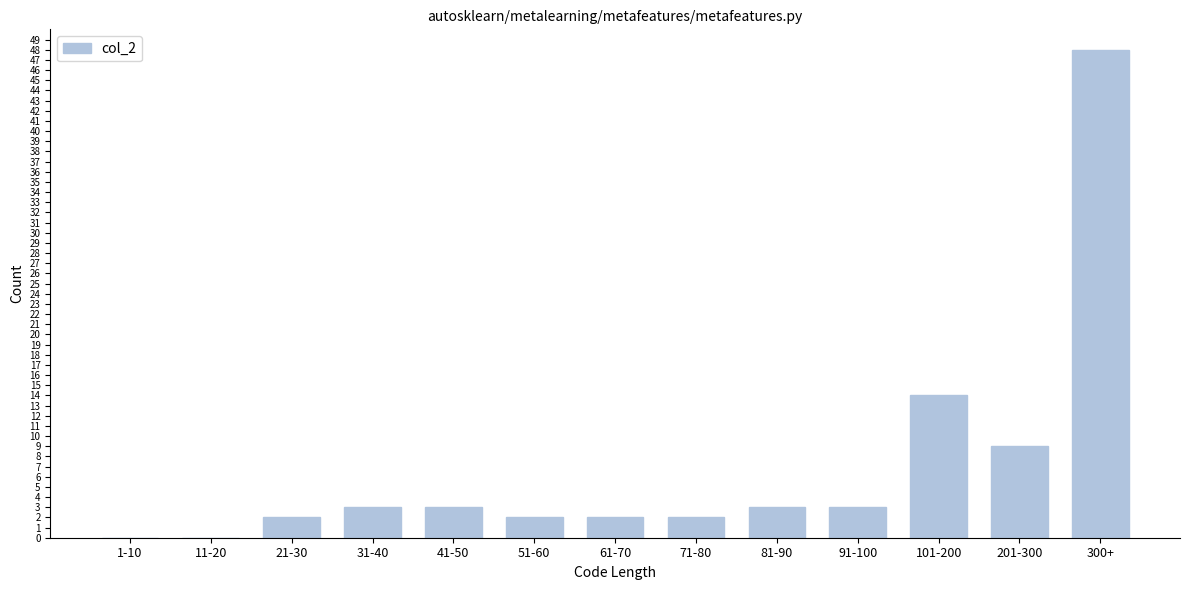

Reading left to right, extract all data points from this chart.

1-10=0	11-20=0	21-30=2	31-40=3	41-50=3	51-60=2	61-70=2	71-80=2	81-90=3	91-100=3	101-200=14	201-300=9	300+=48